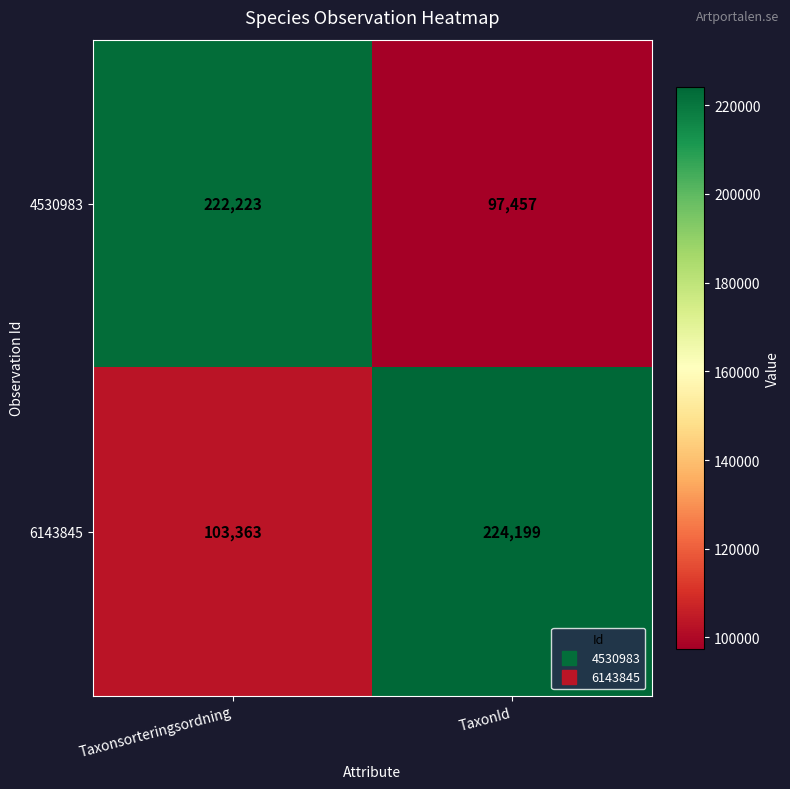

At which category is the sum across all series the highest?

Taxonsorteringsordning